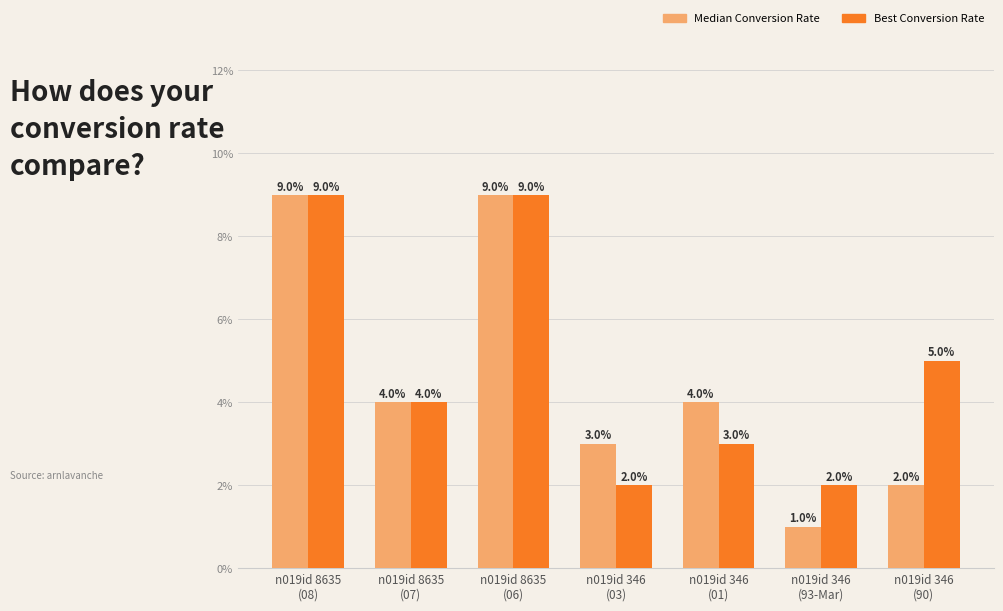

How many bars are there in each group?

2